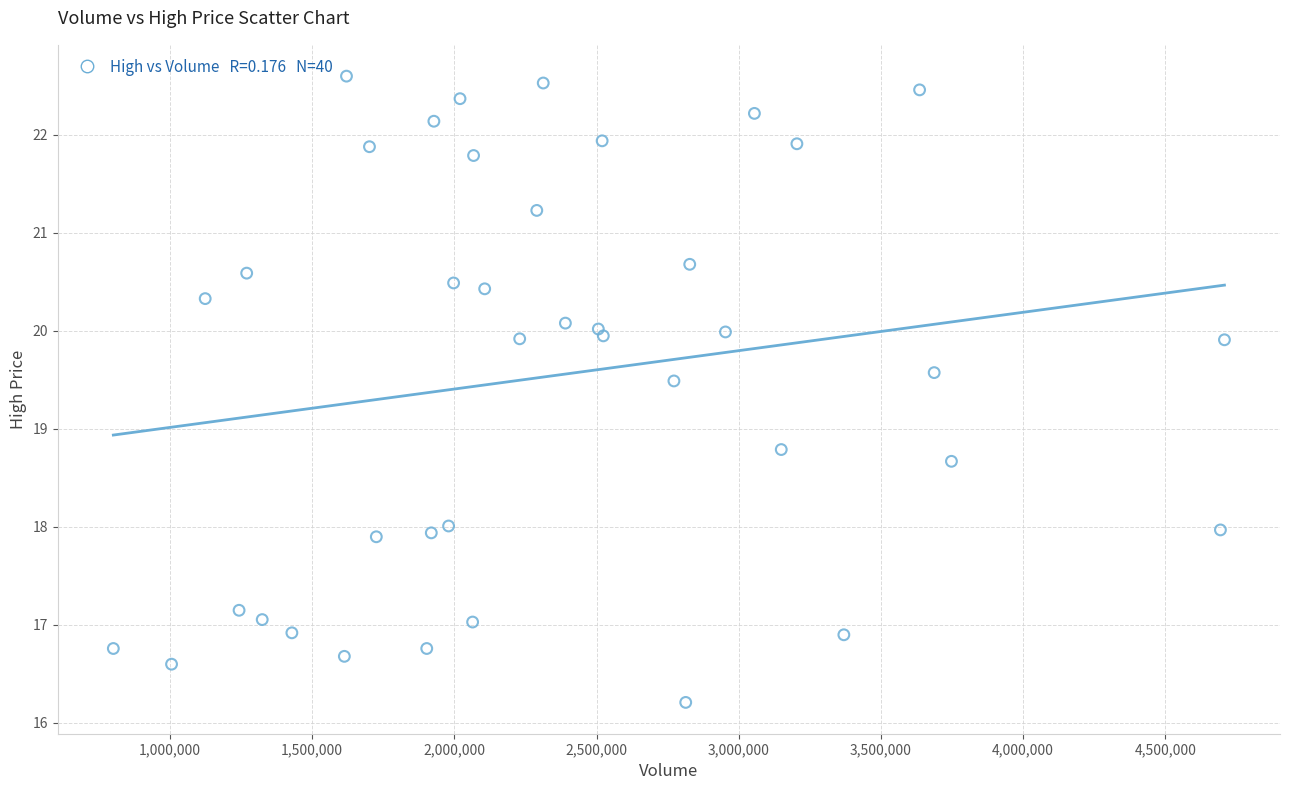

What Y value in the scatter plot is closest to 19?

18.8